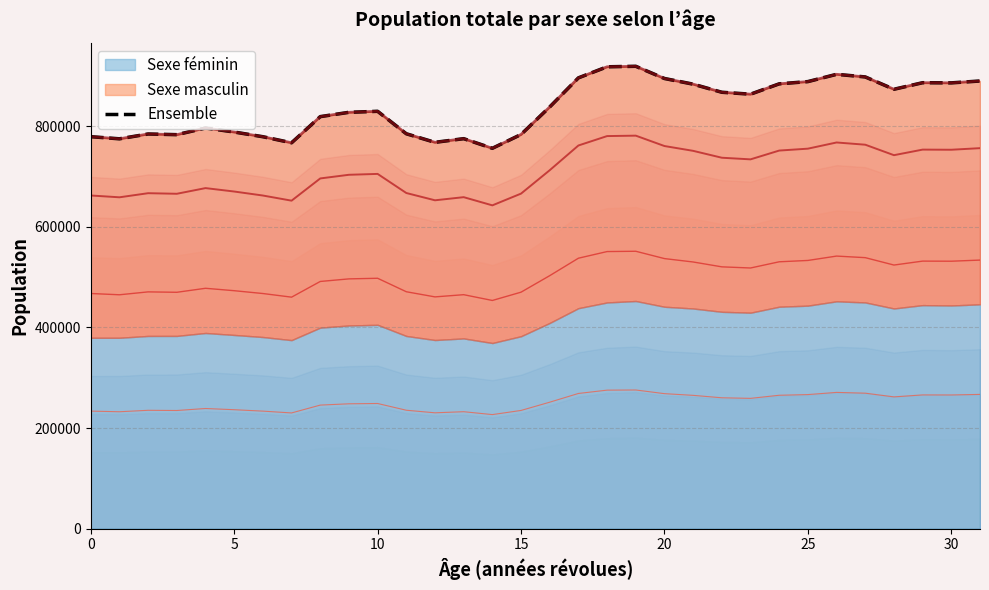

How many data points does each series have?

32